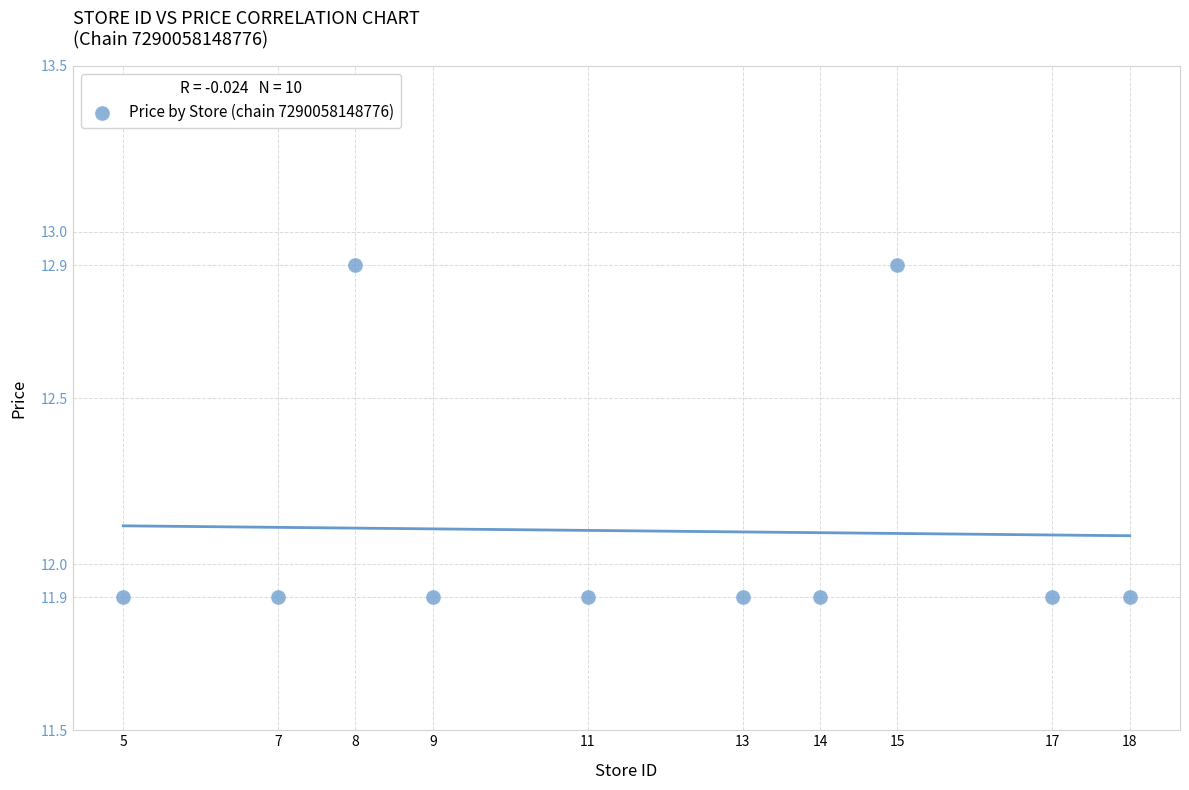

What is the range of Y values (max minus min)?

1.0